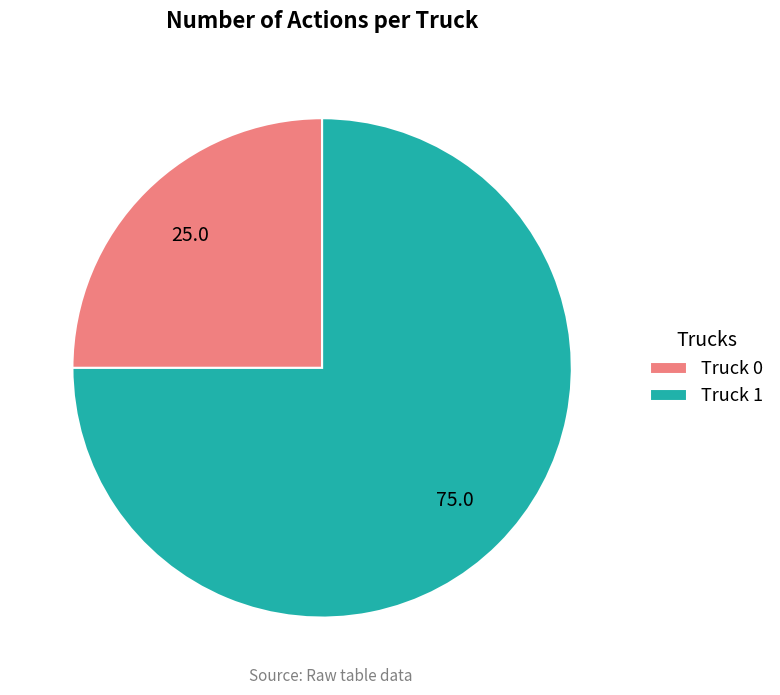

Rank the categories by value from lowest to highest.

Truck 0, Truck 1